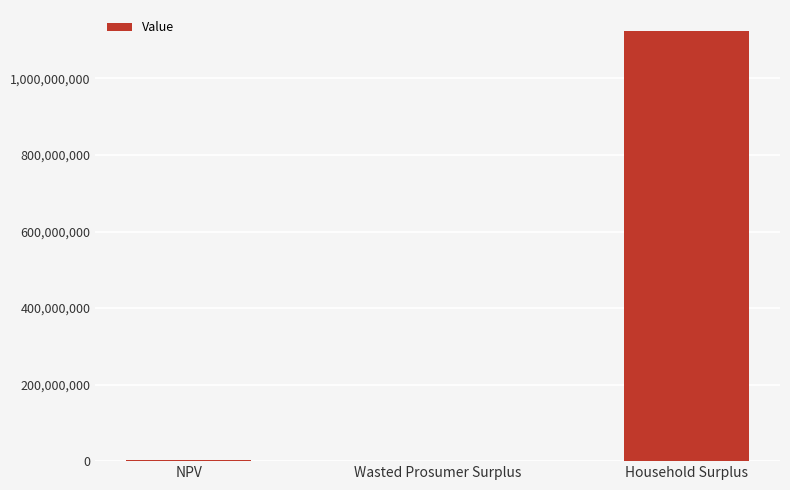

What is the maximum value shown in the chart?

1122799888.4